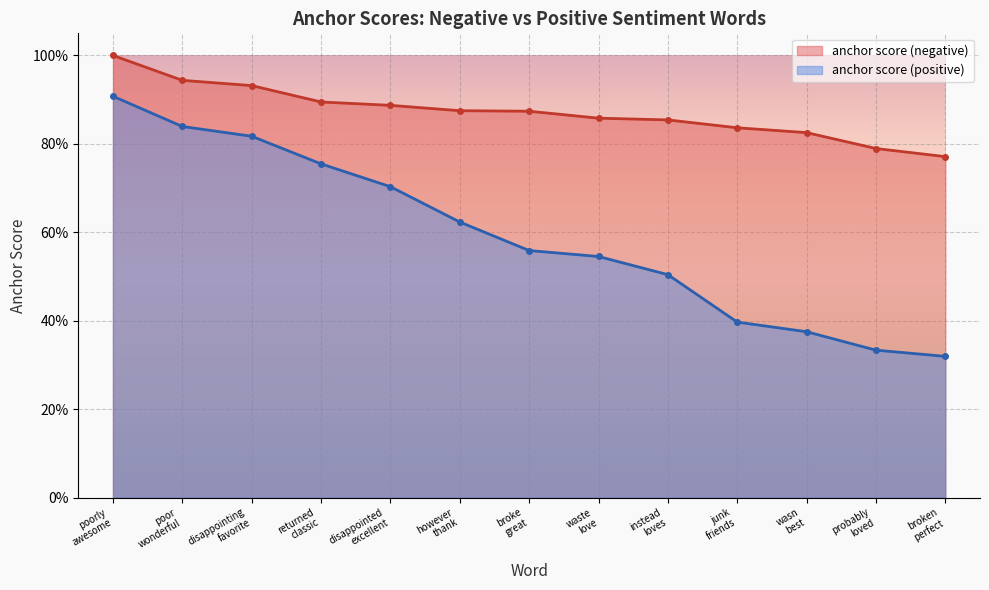

Between returned
classic and wasn
best, which series saw the biggest shift?

anchor score (positive)